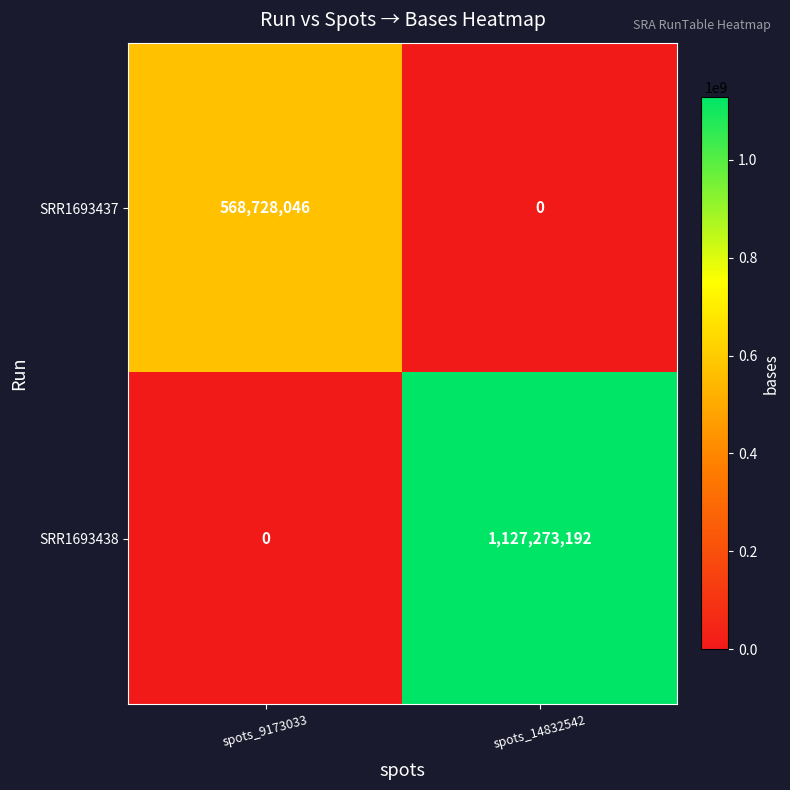

At which label is SRR1693438 closest to 563636596?

spots_9173033